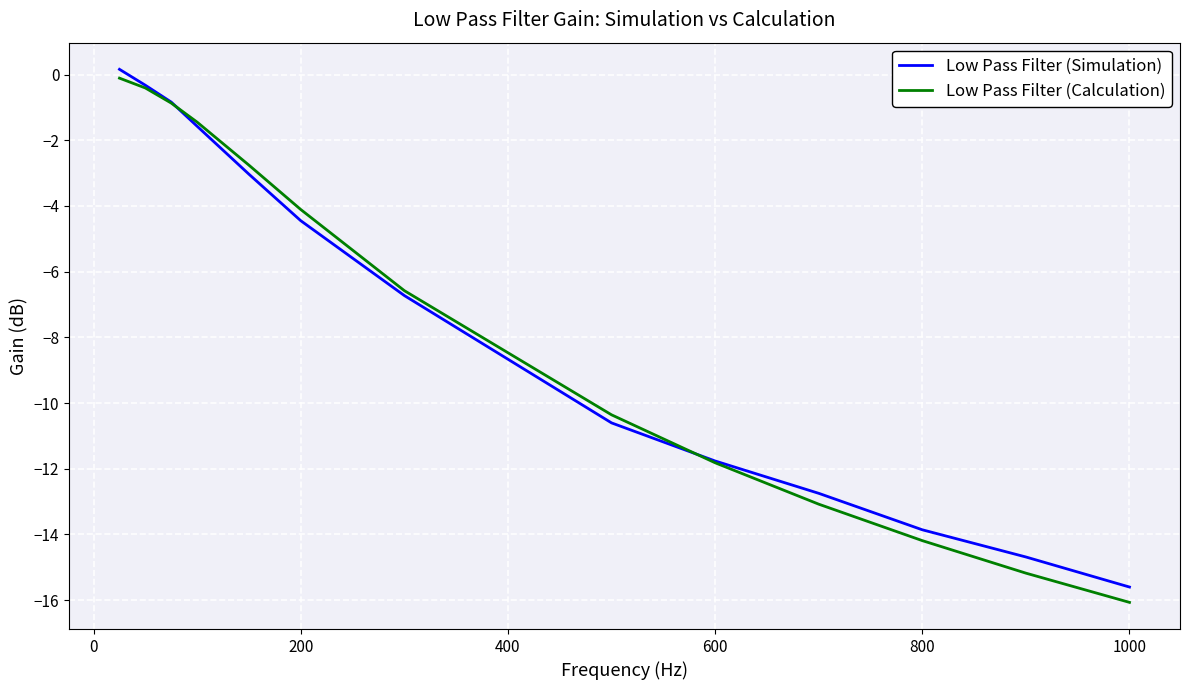

What is the smallest value displayed?

-16.1